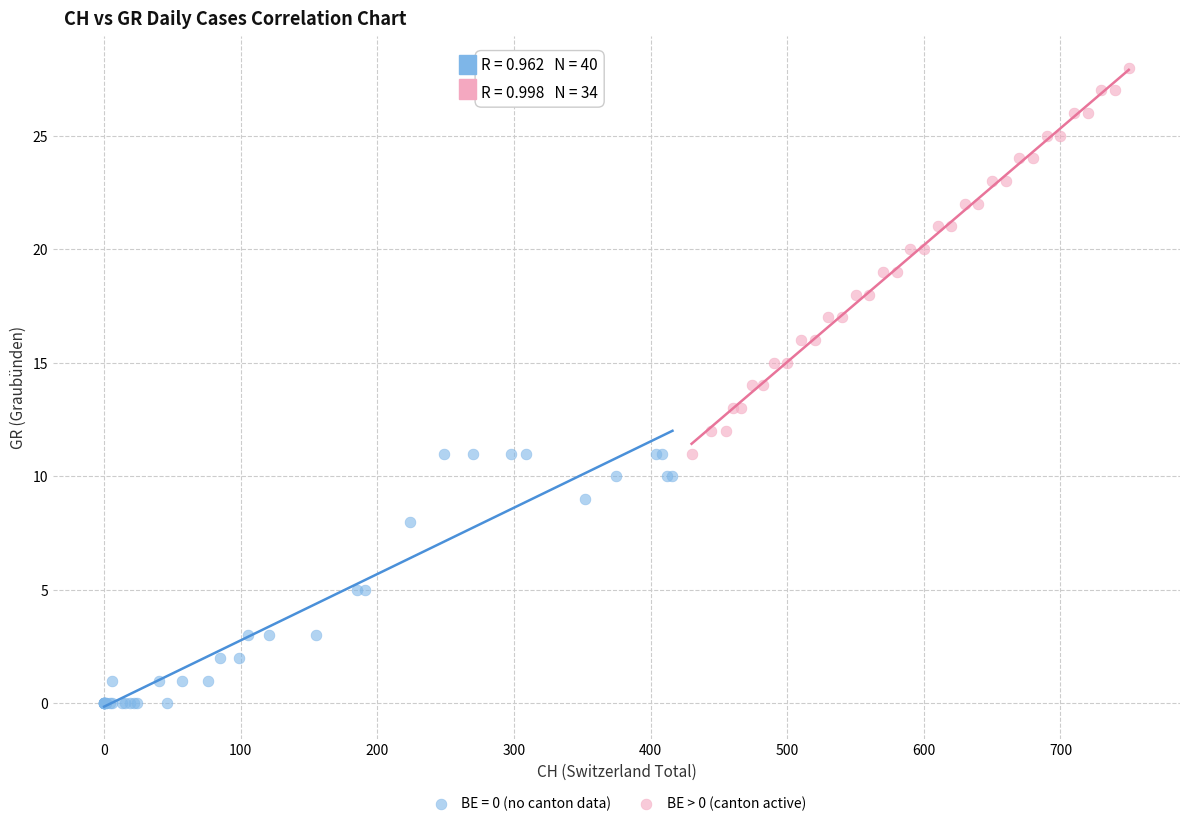

Which series contains the highest Y value?

BE > 0 (canton active)